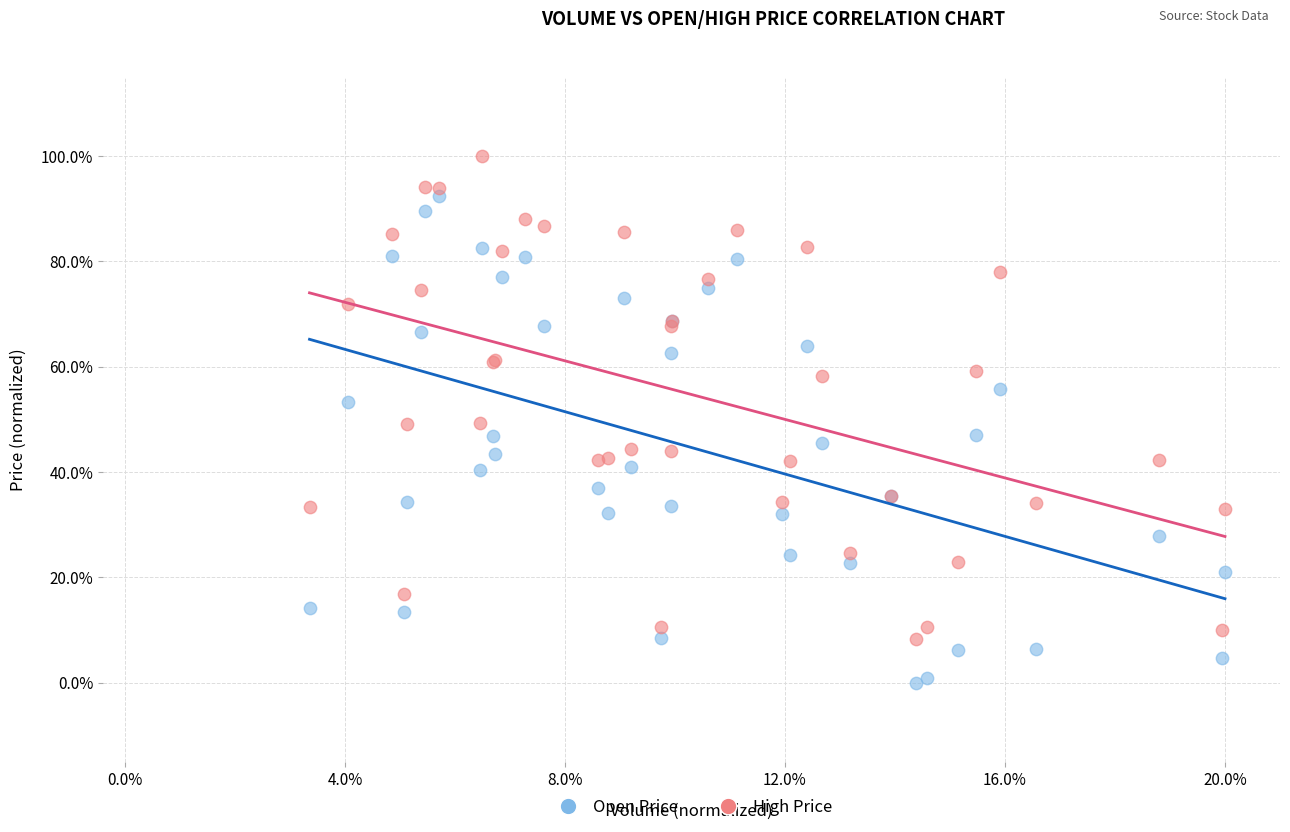

What are all the series names shown in the legend?

Open Price, High Price